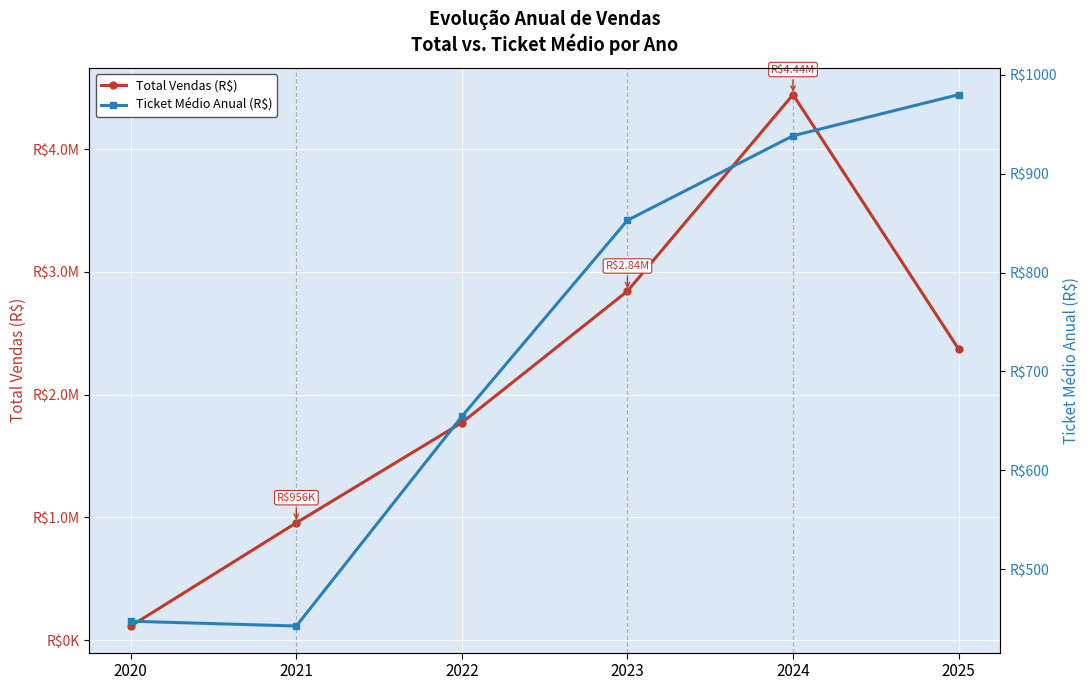

Reading left to right, transcribe all the data shown in this chart.

Total Vendas (R$): 2020=115509.0	2021=956160.5	2022=1772200.4	2023=2843142.4	2024=4443078.1	2025=2371795.3
Ticket Médio Anual (R$): 2020=447.7	2021=442.9	2022=654.7	2023=852.8	2024=938.1	2025=979.7